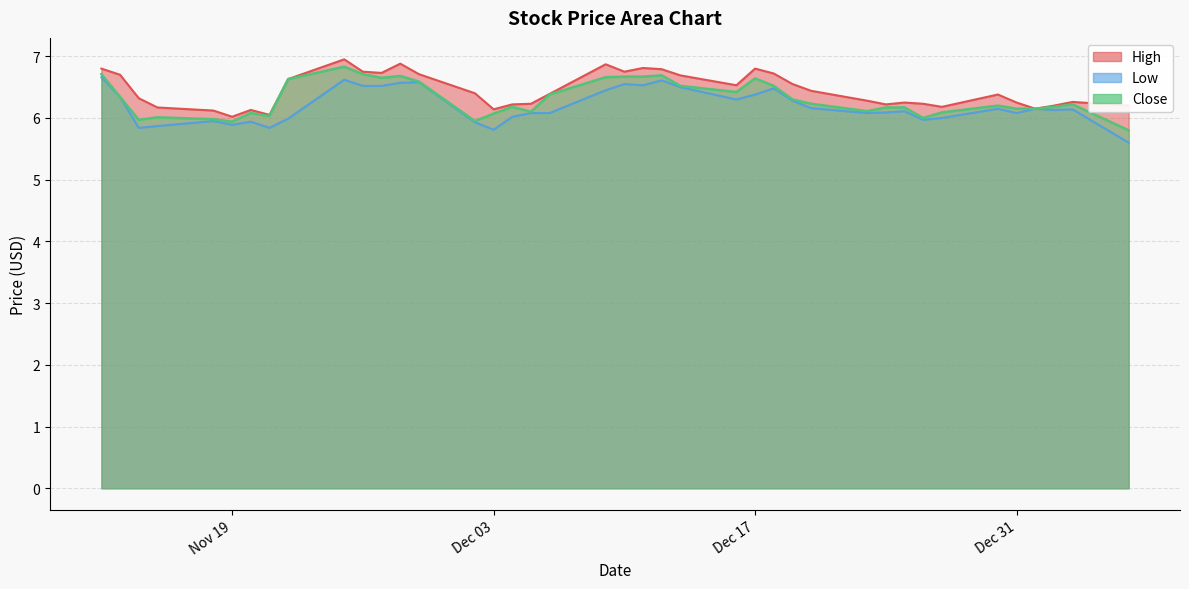

Reading right to left, list all the values displayed in this chart.

High: 6.2	6.3	6.2	6.2	6.2	6.4	6.2	6.2	6.2	6.2	6.3	6.4	6.5	6.7	6.8	6.5	6.7	6.8	6.8	6.8	6.9	6.4	6.2	6.2	6.1	6.4	6.7	6.9	6.7	6.8	7.0	6.6	6.0	6.1	6.0	6.1	6.2	6.3	6.7	6.8
Low: 5.6	6.1	6.1	6.2	6.1	6.2	6.0	6.0	6.1	6.1	6.1	6.2	6.3	6.5	6.4	6.3	6.5	6.6	6.5	6.5	6.5	6.1	6.1	6.0	5.8	5.9	6.6	6.6	6.5	6.5	6.6	6.0	5.8	5.9	5.9	6.0	5.9	5.8	6.3	6.7
Close: 5.8	6.2	6.2	6.2	6.2	6.2	6.1	6.0	6.2	6.2	6.1	6.2	6.3	6.5	6.6	6.4	6.5	6.7	6.7	6.7	6.7	6.4	6.1	6.2	6.1	6.0	6.6	6.7	6.7	6.7	6.8	6.6	6.0	6.1	5.9	6.0	6.0	6.0	6.3	6.7